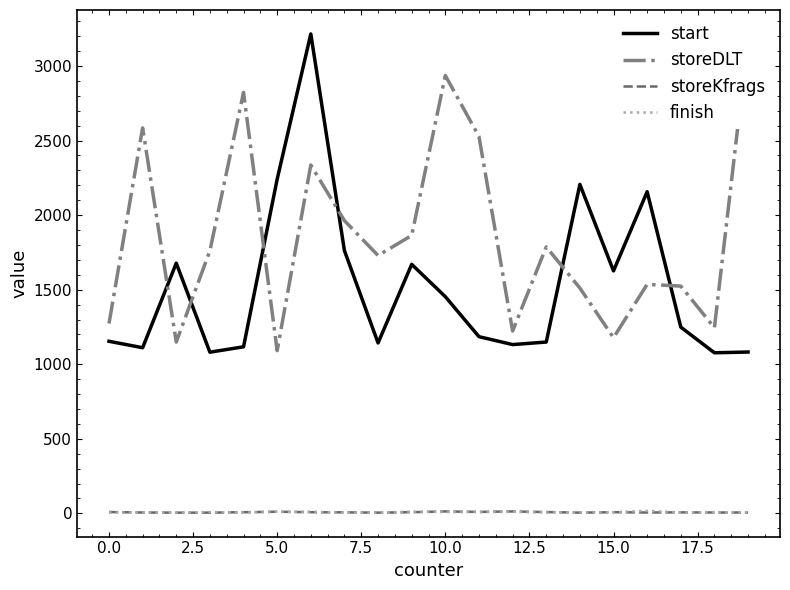

Which has a higher value, 16 or 18?

16